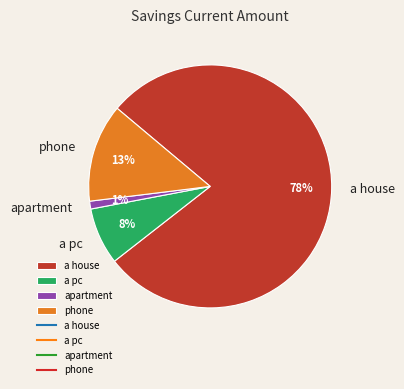

Which category has the smallest portion of the pie?

apartment